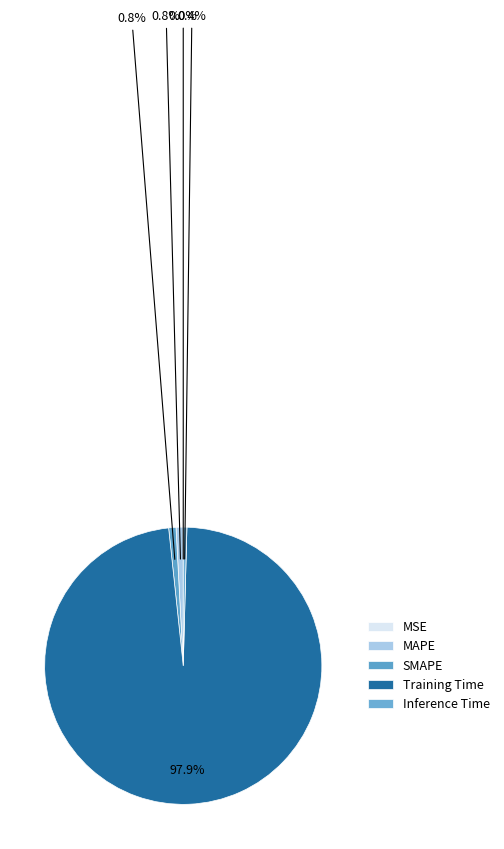

To the nearest percent, what is the combined percentage of MAPE and Inference Time?

1%